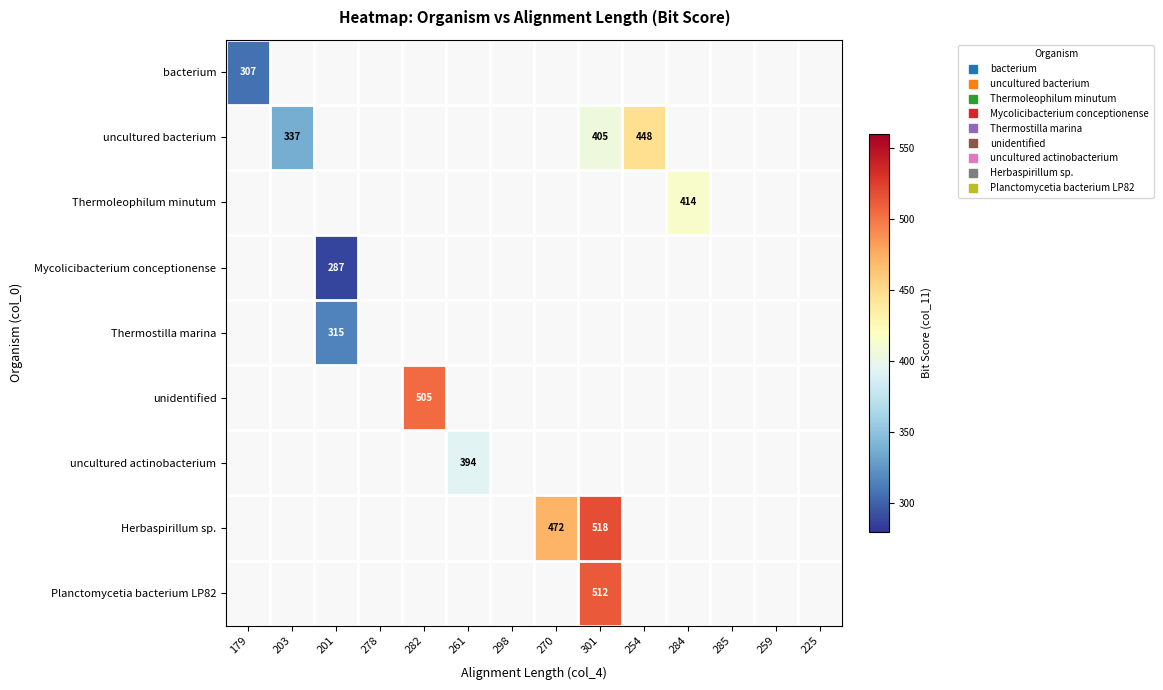

Is the value of unidentified at 254 greater than the value of bacterium at 278?

No